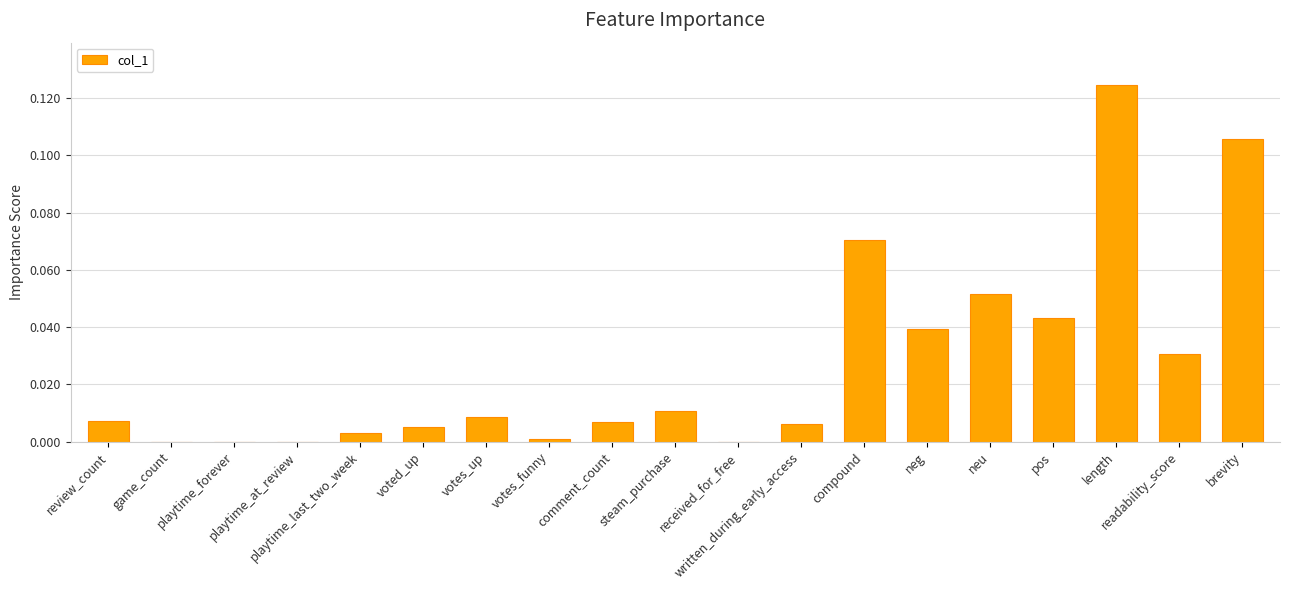

What is the sum of all values?

0.5